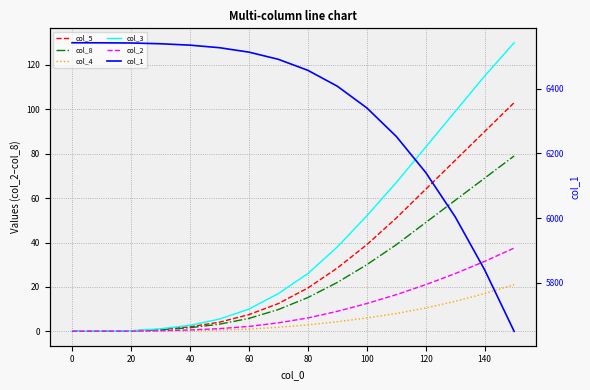

How many lines are shown in the chart?

6